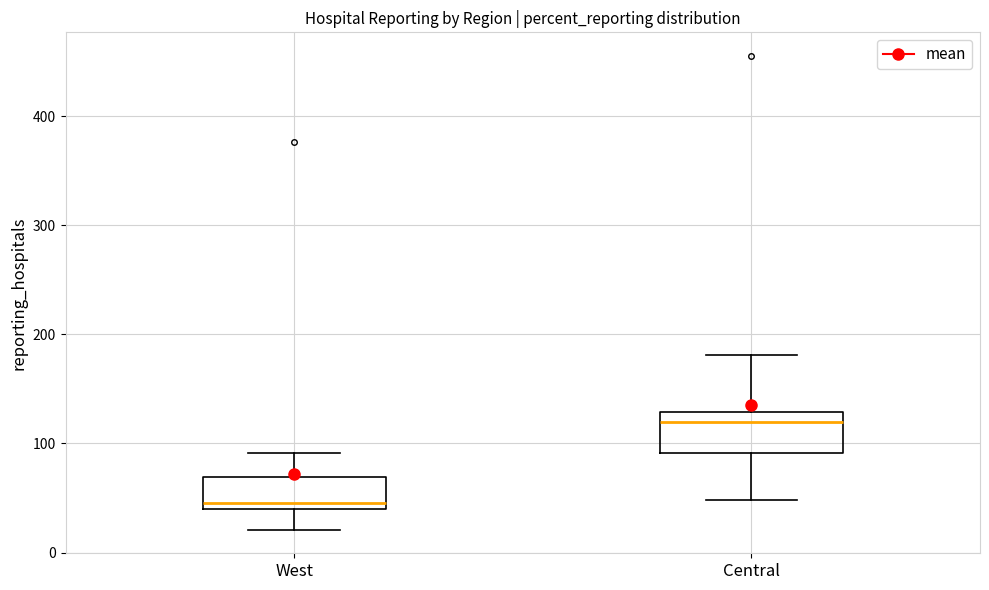

Reading left to right, transcribe this box plot: for each box, give where its median line is, the range the box spans, and where its two whiskers end, as read against the y-axis. The values are not printed on the chart, so give them approximately, as read against the axis.

West: median 50, box 40 to 70, whiskers 20 to 90
Central: median 120, box 90 to 130, whiskers 50 to 180